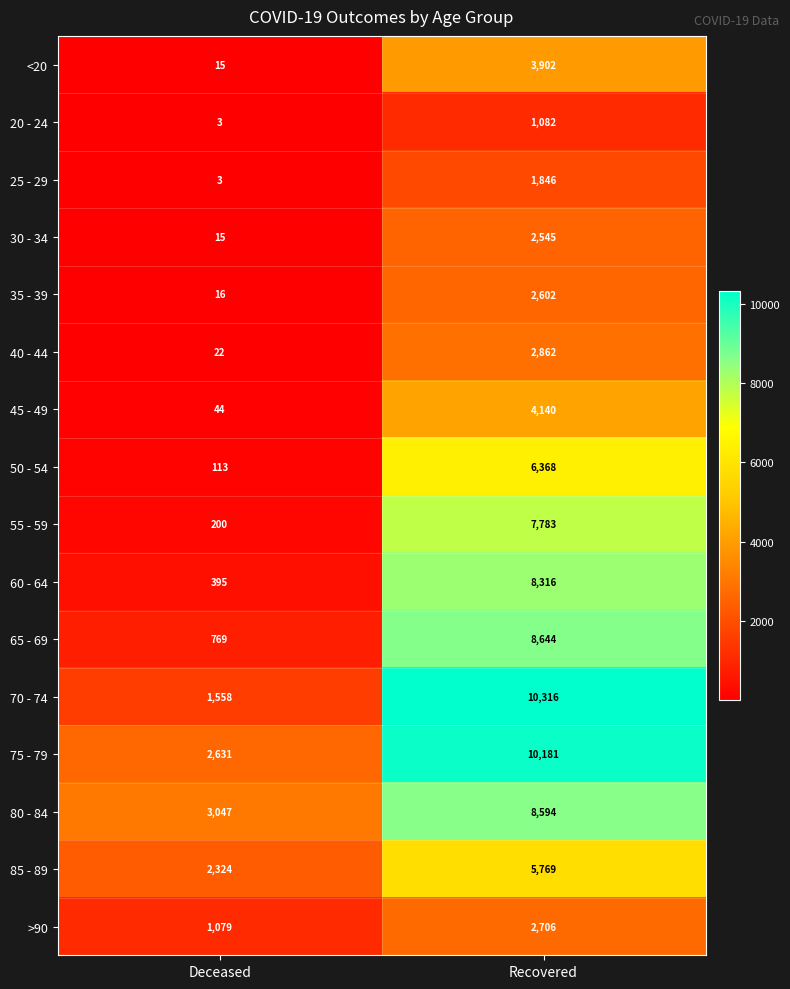

At which label is 40 - 44 closest to 1442?

Deceased